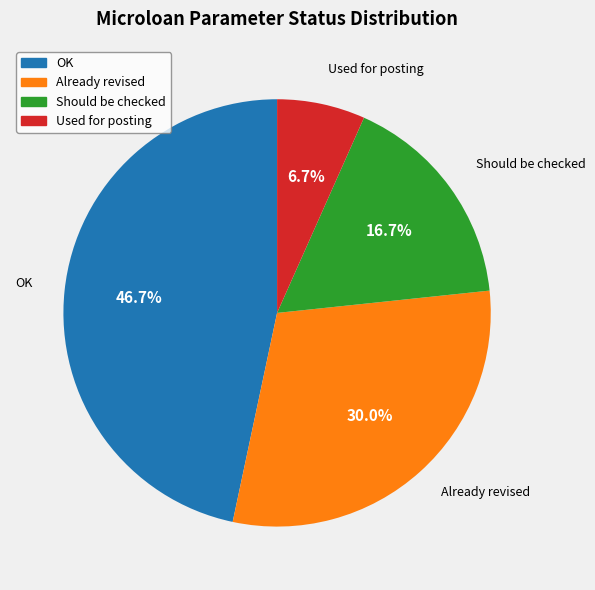

Do Should be checked and OK together represent more than half of the pie?

Yes